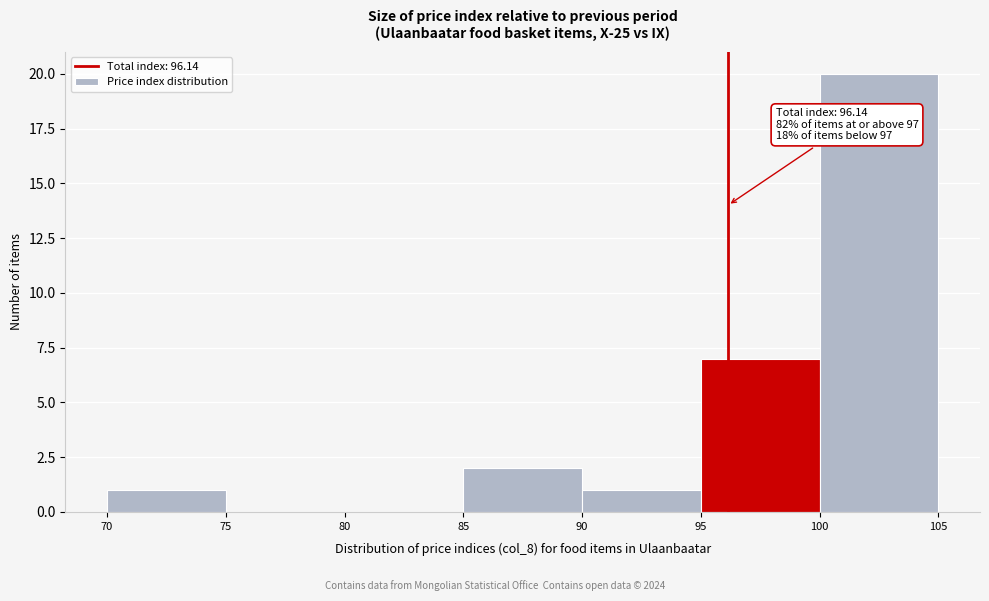

Over which range of the x-axis is the bar tallest?

100 to 105